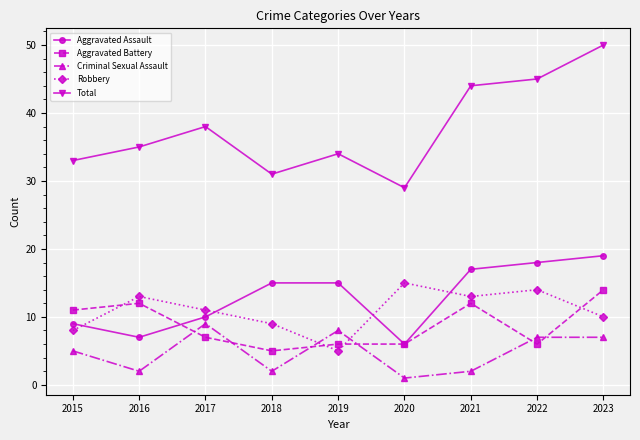

What is the average value of the Aggravated Battery series?

9